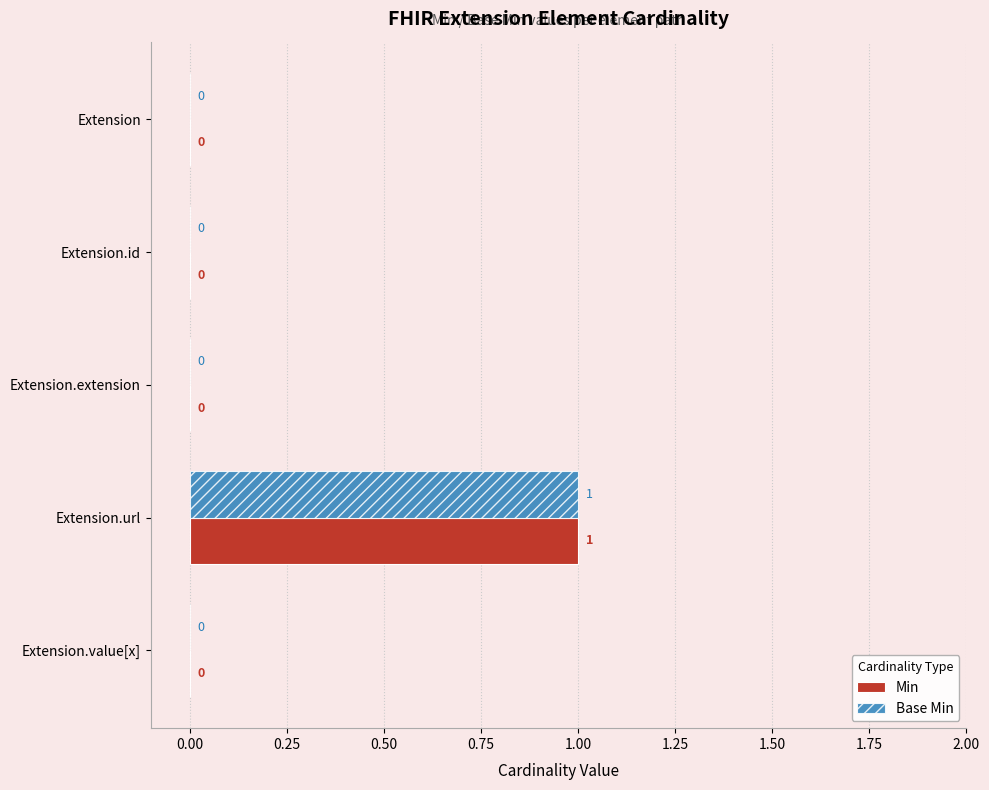

The value of Min at Extension.value[x] is 0. True or false?

True